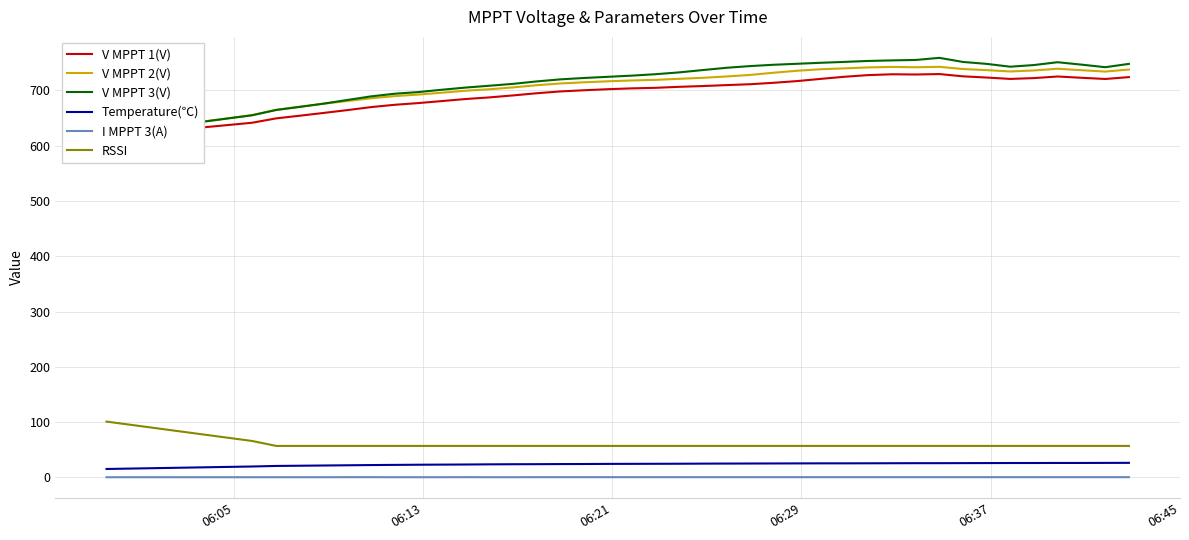

Which series has the largest total across all categories?

V MPPT 3(V)